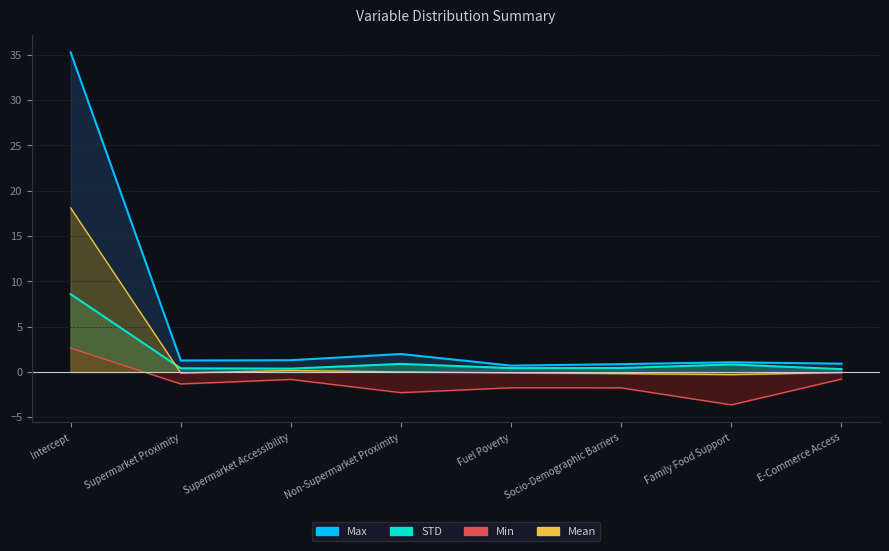

Read the Min value at Fuel Poverty.

-1.8